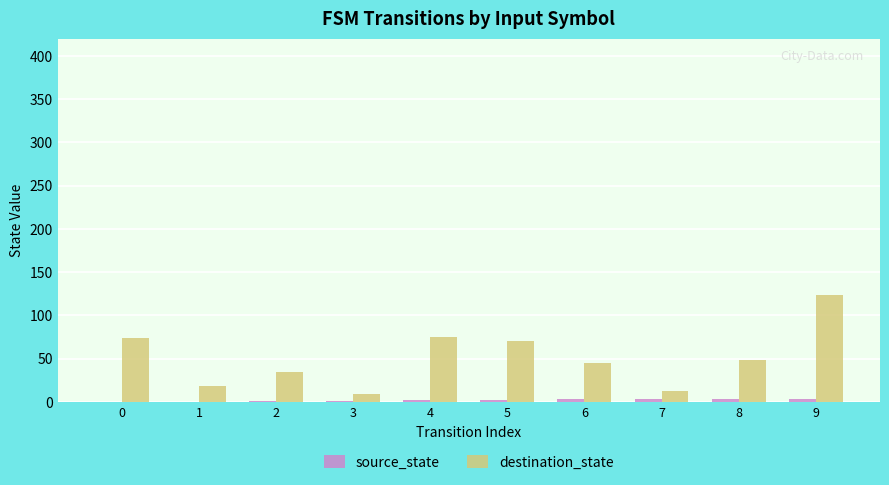

Which series has the largest total across all categories?

destination_state